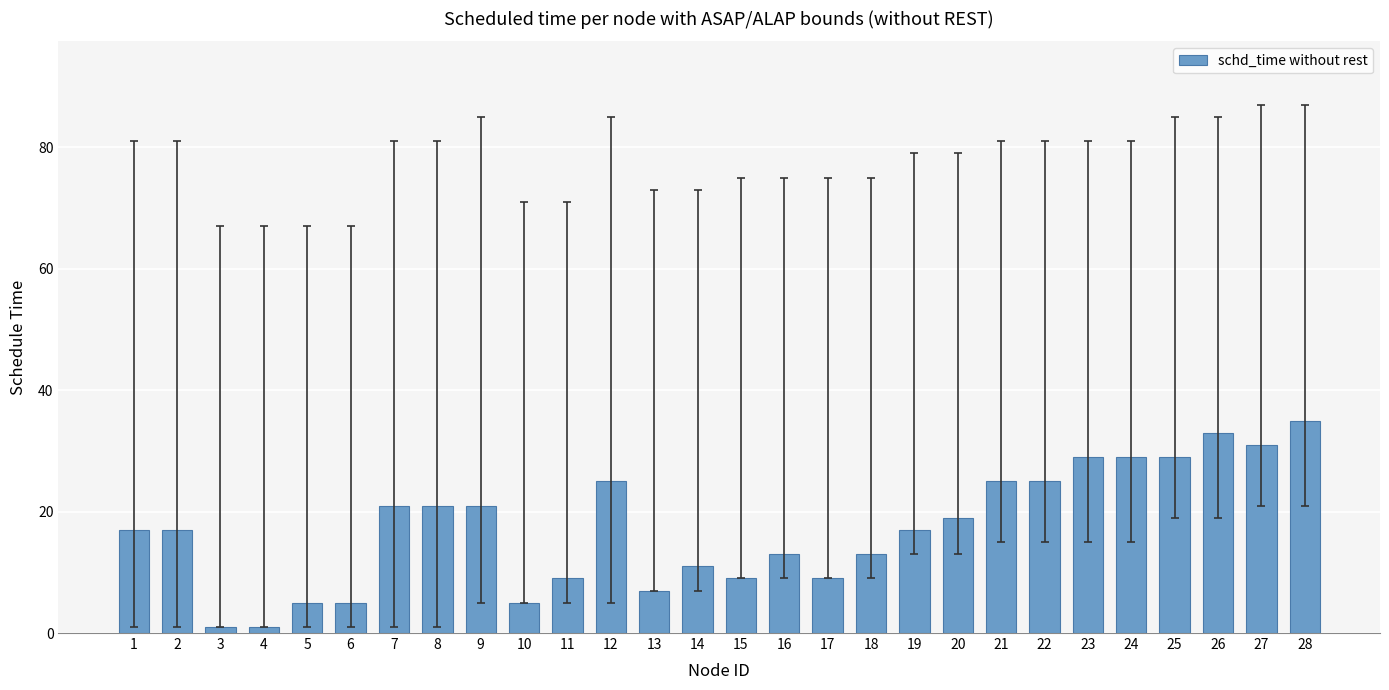

At which category does the chart reach its peak across all series?

28